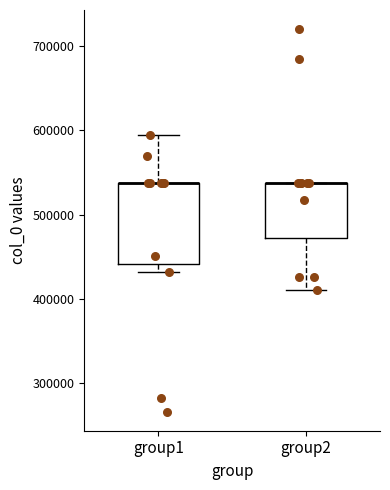

Reading left to right, read every box against the y-axis: the position of its median line, the range the box covers, and the ends of its whiskers. The values are not printed on the chart, so give them approximately, as read against the axis.

group1: median 540000 (drawn on the box's upper edge), box 440000 to 540000, whiskers 430000 to 590000
group2: median 540000 (drawn on the box's upper edge), box 470000 to 540000, whiskers 410000 to 540000